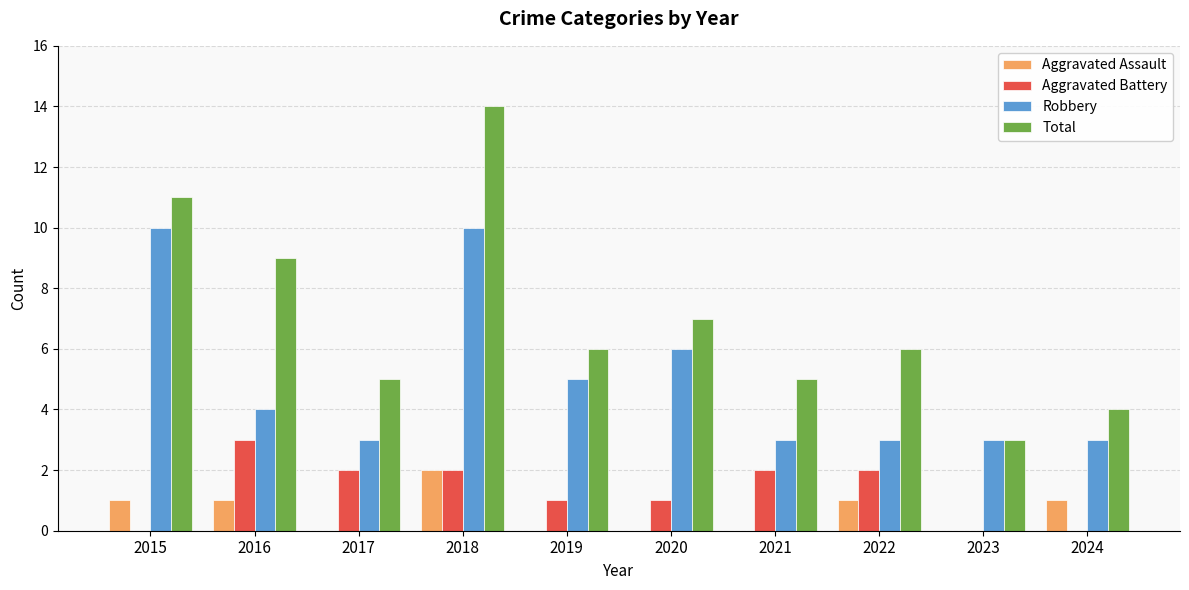

How many series are shown in this chart?

4